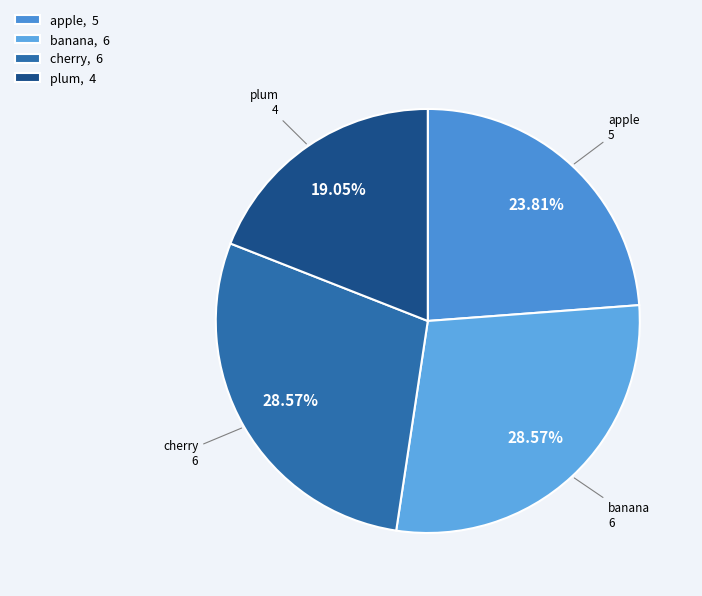

How many segments does this pie chart have?

4